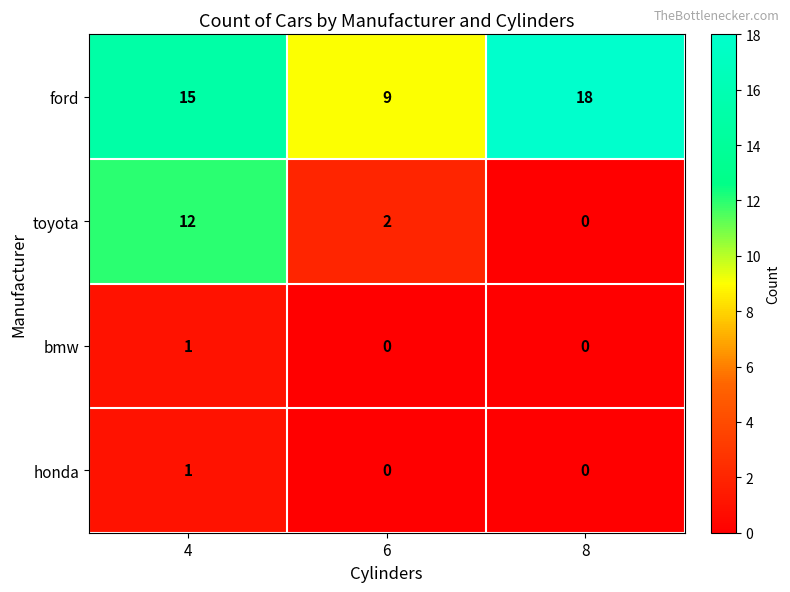

How many values in bmw are above zero?

1